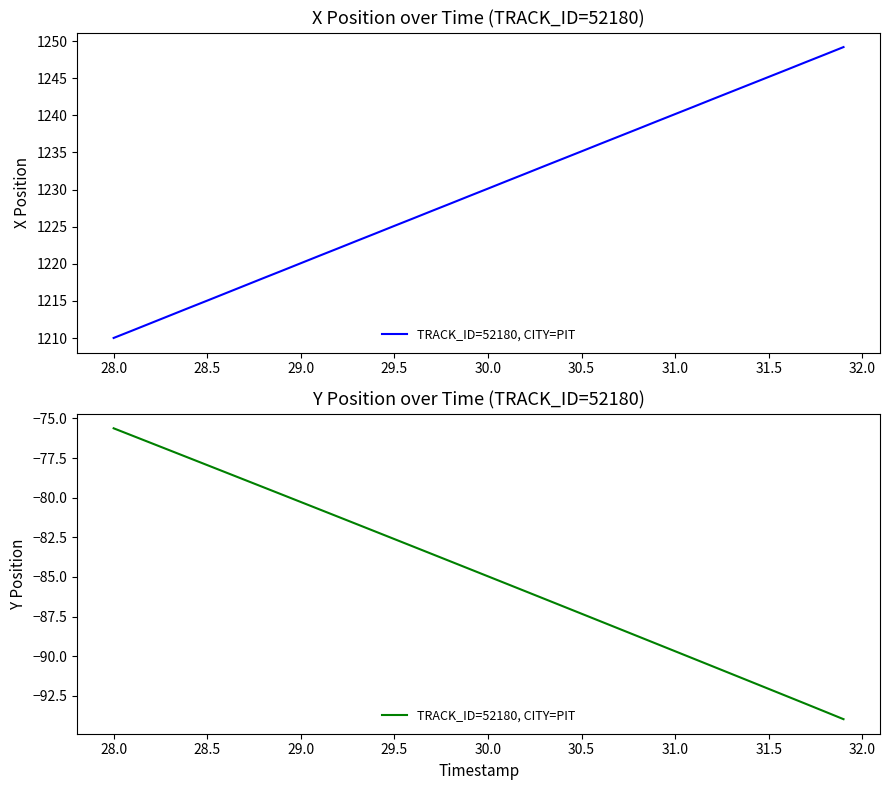

The value at 19 is -27.6. True or false?

False